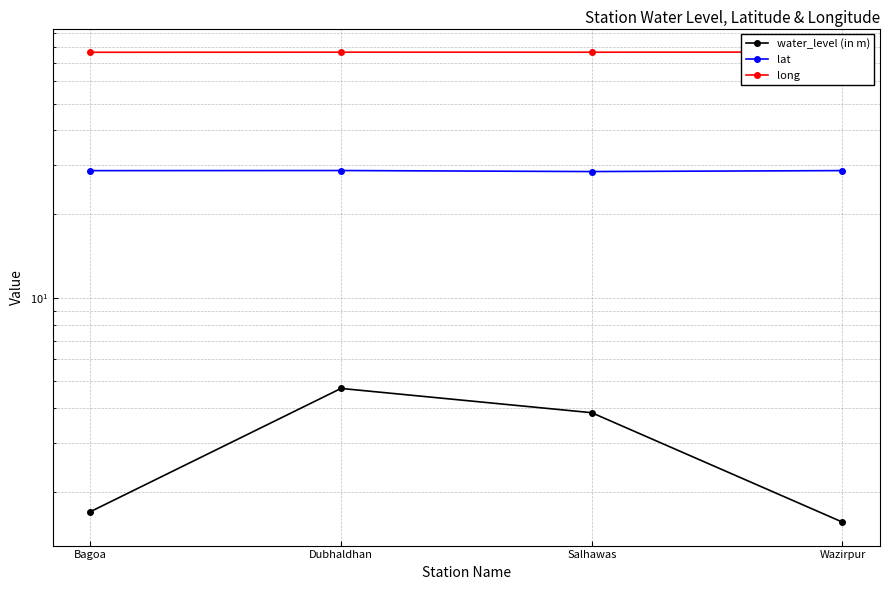

Count the number of data series in this chart.

3